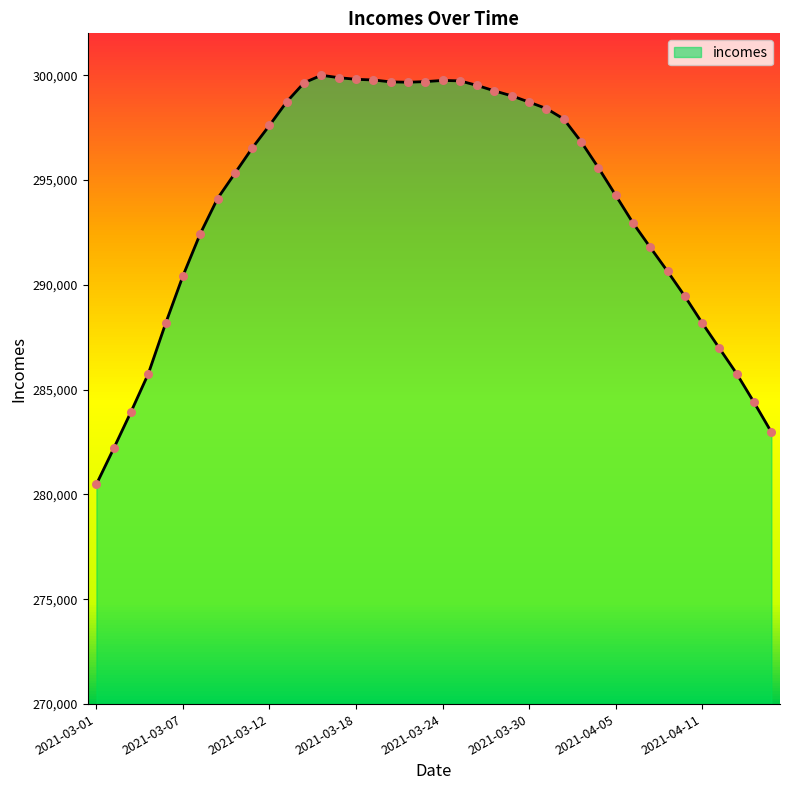

What is the ratio of the value at 2021-03-07 to the value at 2021-03-18?

1.0